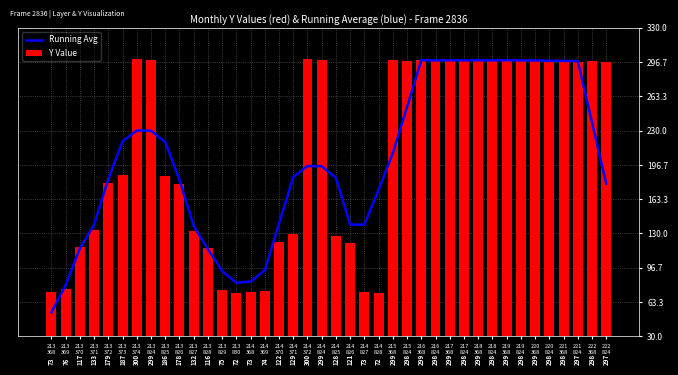

What is the difference between the Running Avg values at 214
828 and 219
368?

126.0